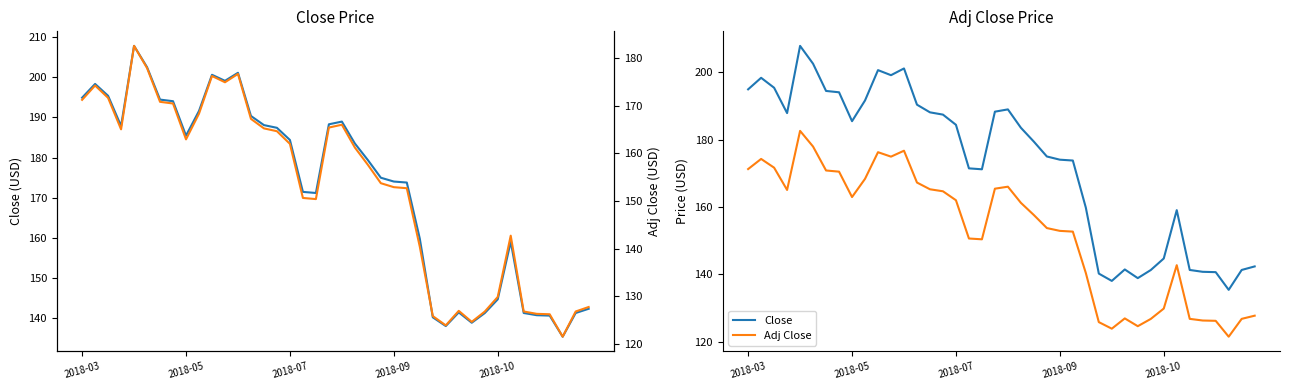

Where does the Close series first go above 183?

2018-03